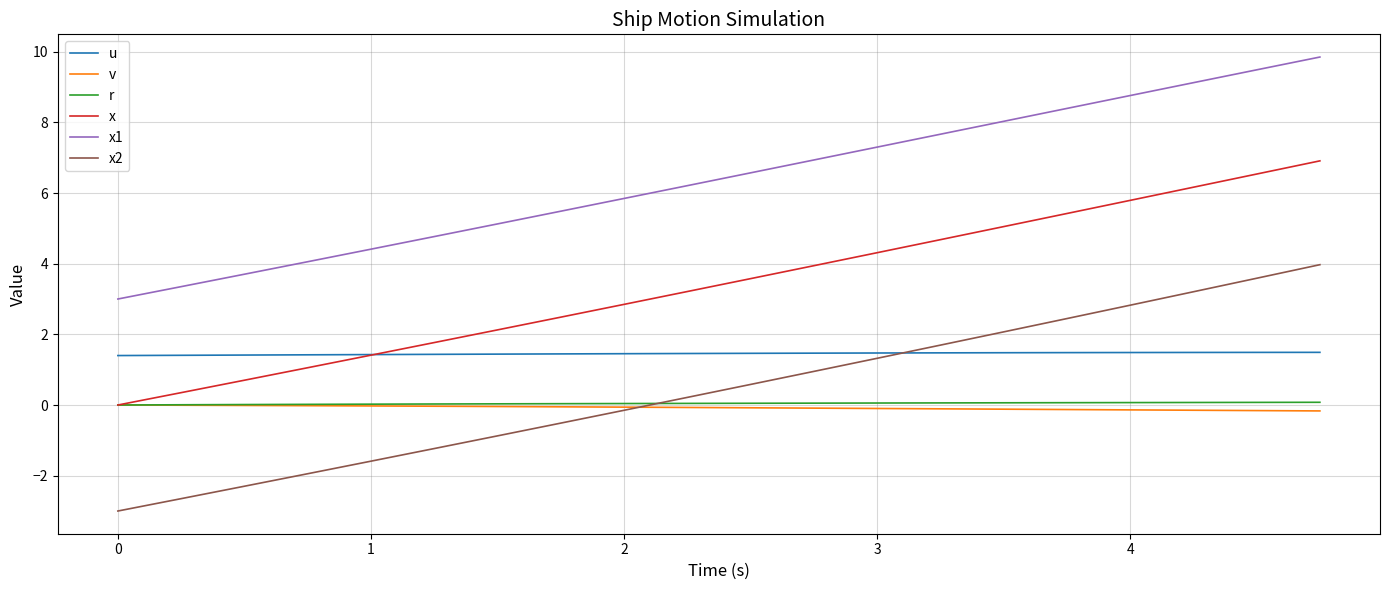

Which series has the largest total across all categories?

x1